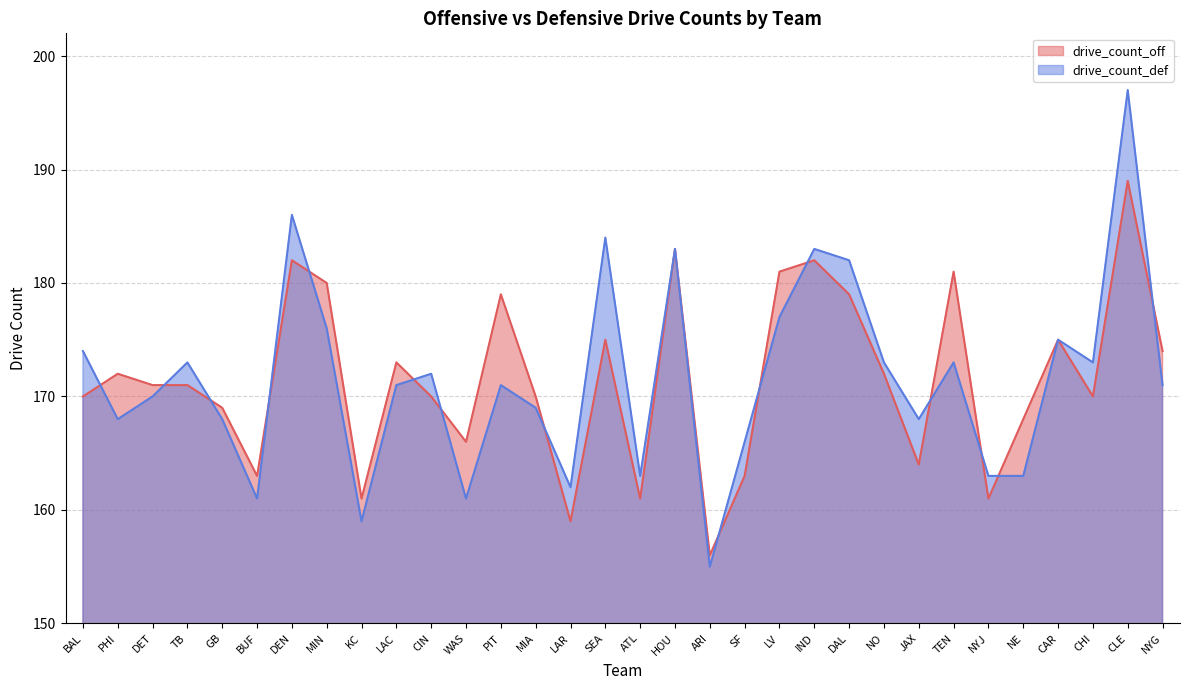

True or false: drive_count_def and drive_count_off cross at least once.

True